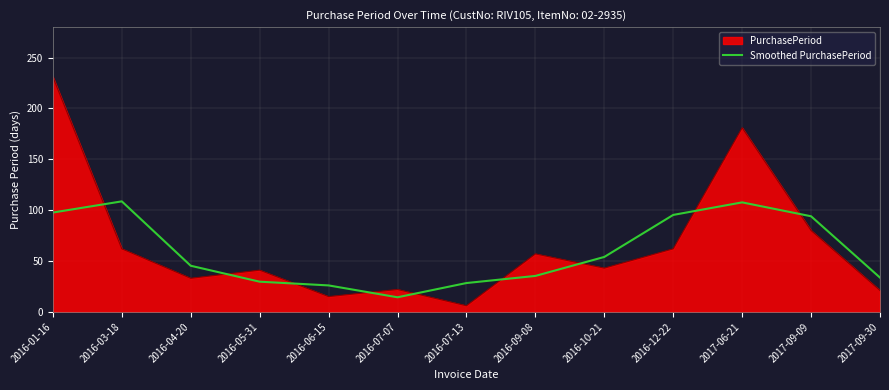

True or false: PurchasePeriod has a value of 13.9 at 2016-09-08.

False